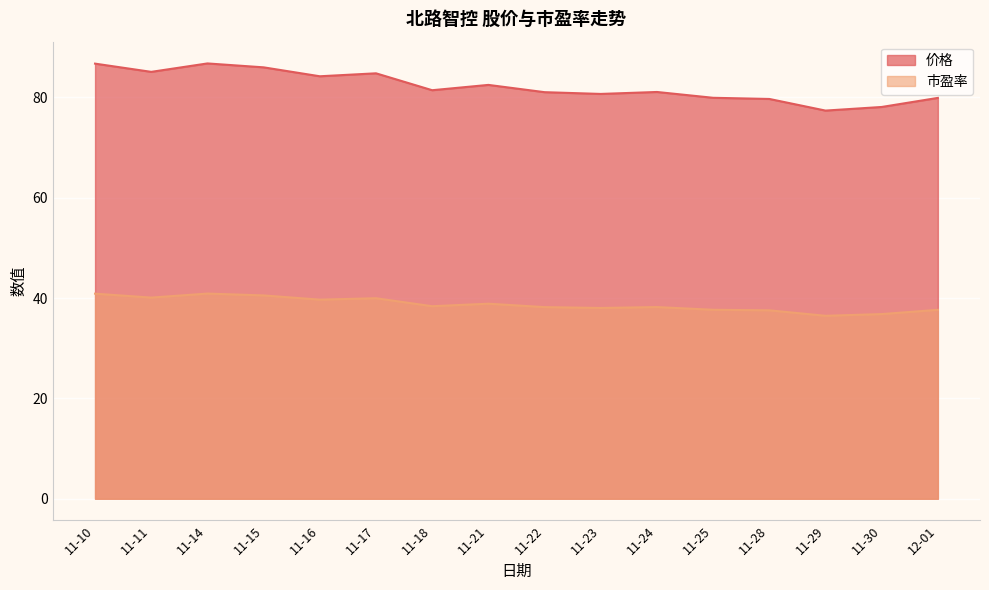

What is the difference between the second highest and second lowest values in the 价格 series?

8.6